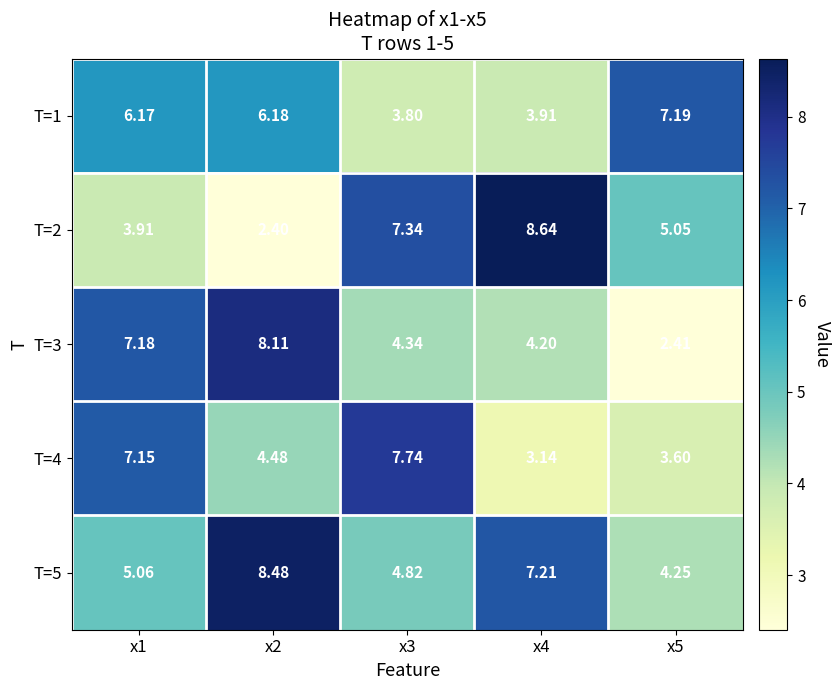

Is the value of T=3 at x2 greater than the value of T=4 at x1?

Yes